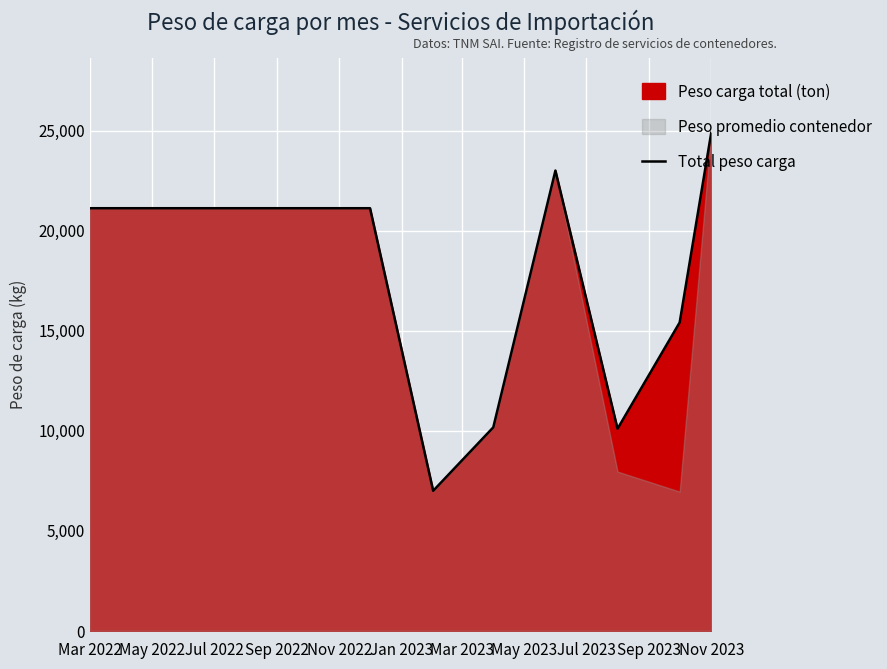

Does the chart display data point markers on the line(s)?

No